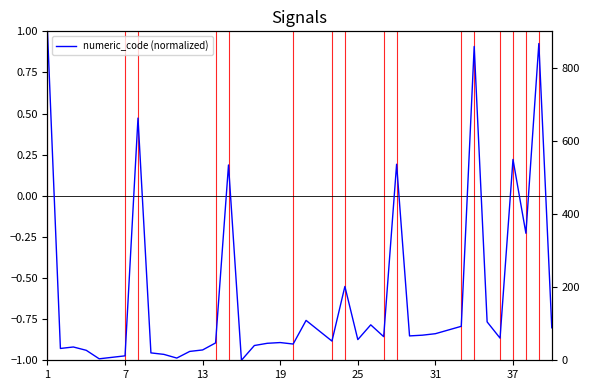

How many values are below zero?

33